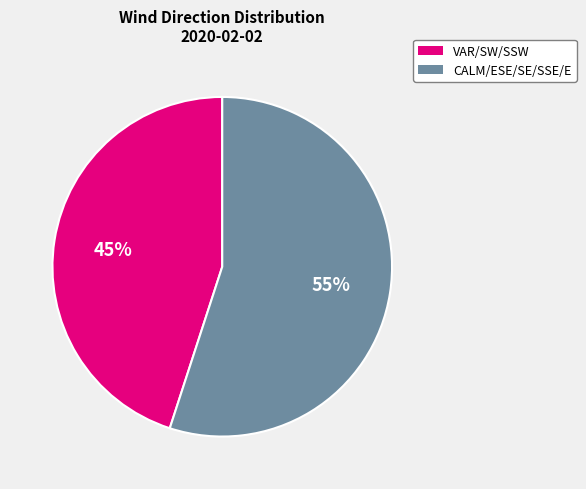

Is there a majority slice in this chart?

Yes